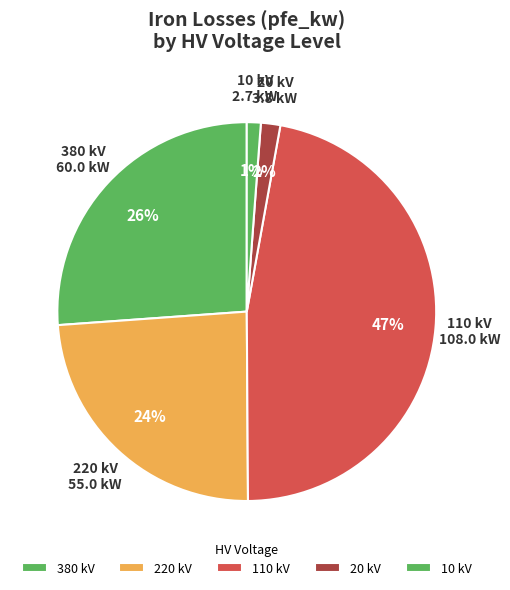

What is the largest slice in the pie chart?

110 kV